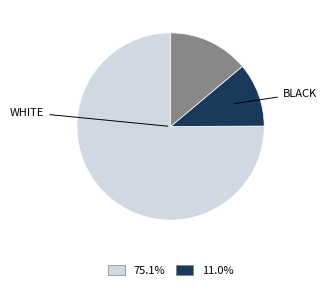

Is there any slice that represents more than half of the pie?

Yes